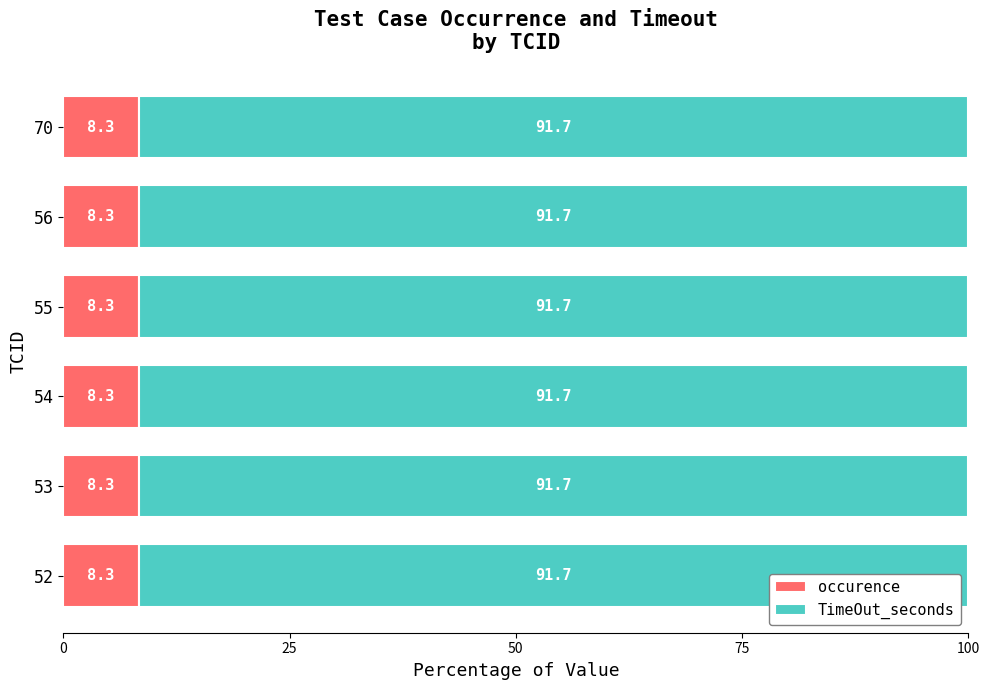

What is the highest value of the occurence series?

8.3